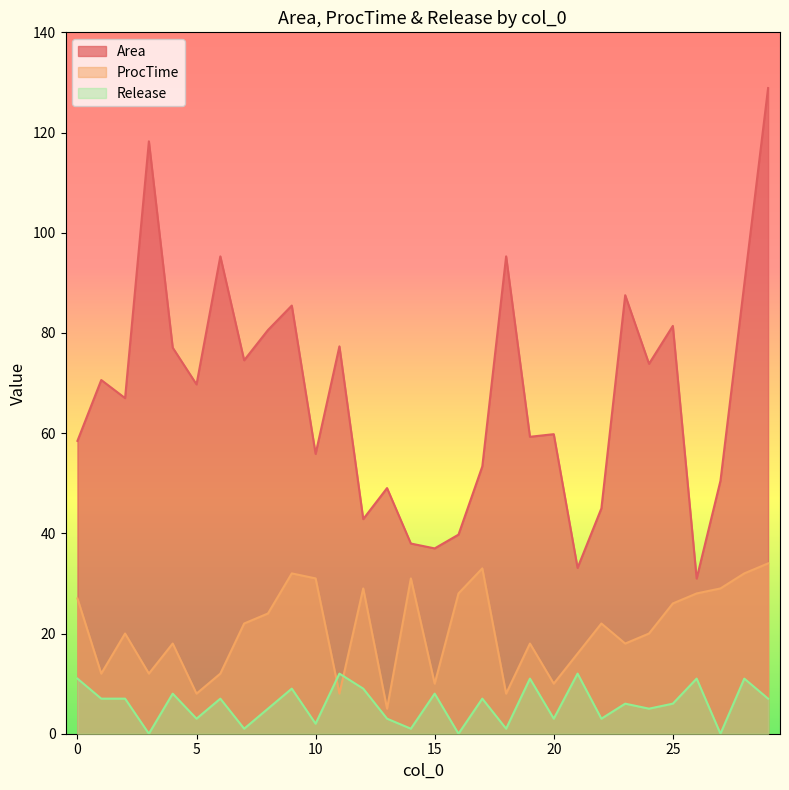

The Area series shows 92.1 at 20. True or false?

False